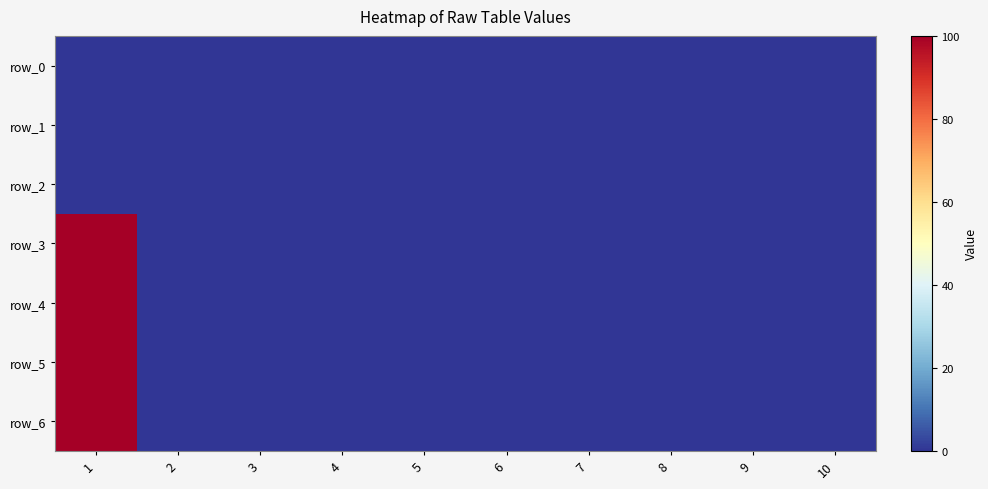

Reading right to left, transcribe all the data shown in this chart.

row_0: 10=0	9=0	8=0	7=0	6=0	5=0	4=0	3=0	2=0	1=0
row_1: 10=0	9=0	8=0	7=0	6=0	5=0	4=0	3=0	2=0	1=0
row_2: 10=0	9=0	8=0	7=0	6=0	5=0	4=0	3=0	2=0	1=0
row_3: 10=0	9=0	8=0	7=0	6=0	5=0	4=0	3=0	2=0	1=100
row_4: 10=0	9=0	8=0	7=0	6=0	5=0	4=0	3=0	2=0	1=100
row_5: 10=0	9=0	8=0	7=0	6=0	5=0	4=0	3=0	2=0	1=100
row_6: 10=0	9=0	8=0	7=0	6=0	5=0	4=0	3=0	2=0	1=100